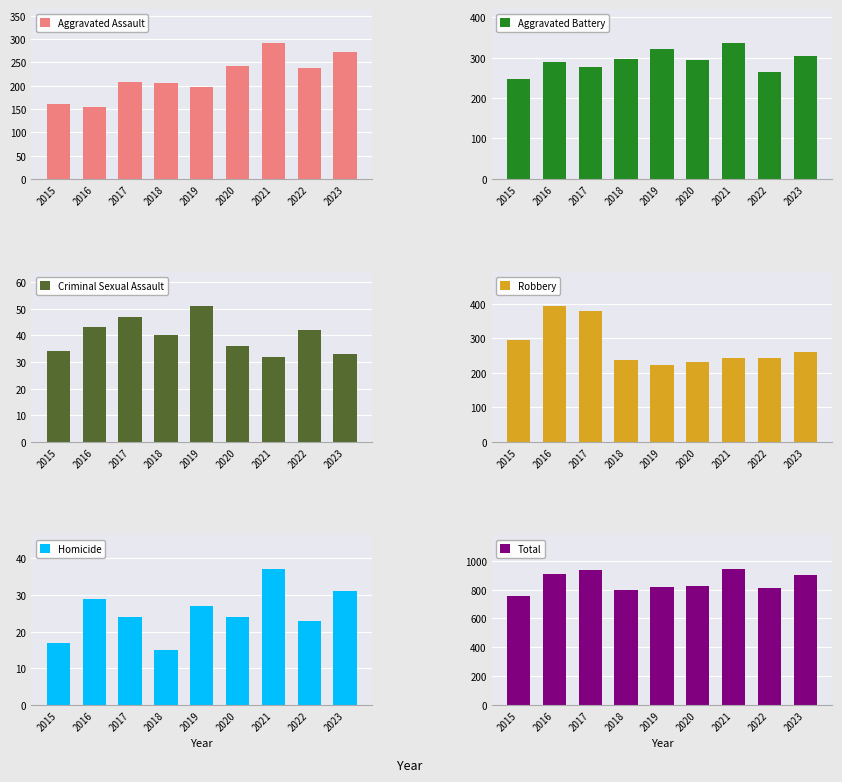

The Aggravated Assault series shows 56 at 2017. True or false?

False